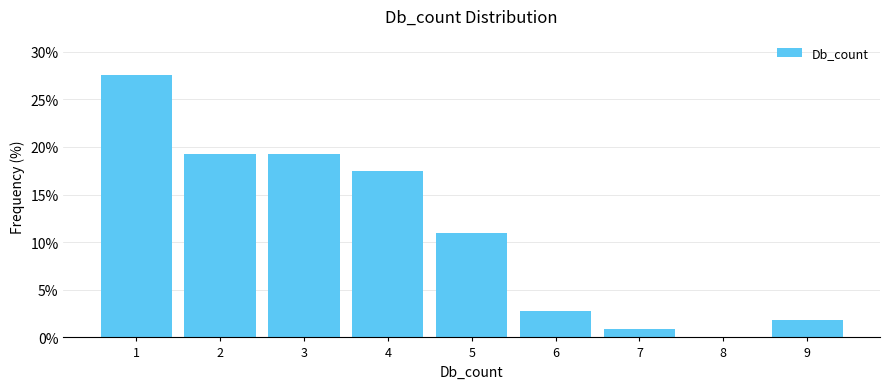

Reading left to right, list every bar in this chart as the range it spans on the x-axis followed by its height. The values are not printed on the chart, so give them approximately, as read against the axis.

0.5 to 1.5: 27.5
1.5 to 2.5: 19.5
2.5 to 3.5: 19.5
3.5 to 4.5: 17.5
4.5 to 5.5: 11.0
5.5 to 6.5: 3.0
6.5 to 7.5: 1.0
7.5 to 8.5: 0
8.5 to 9.5: 2.0